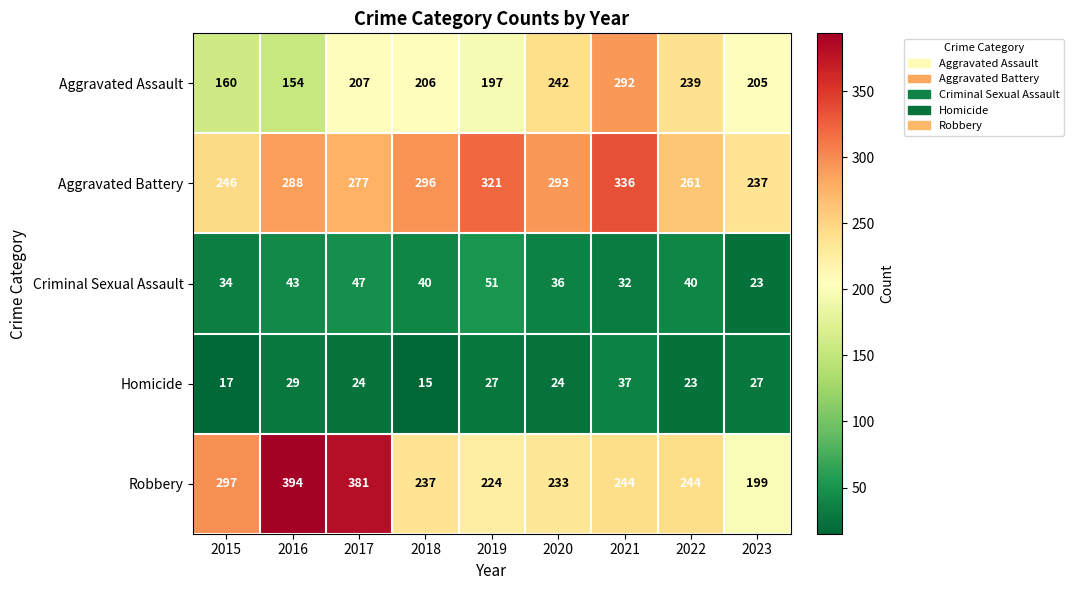

What is the total value across all series at 2022?

807